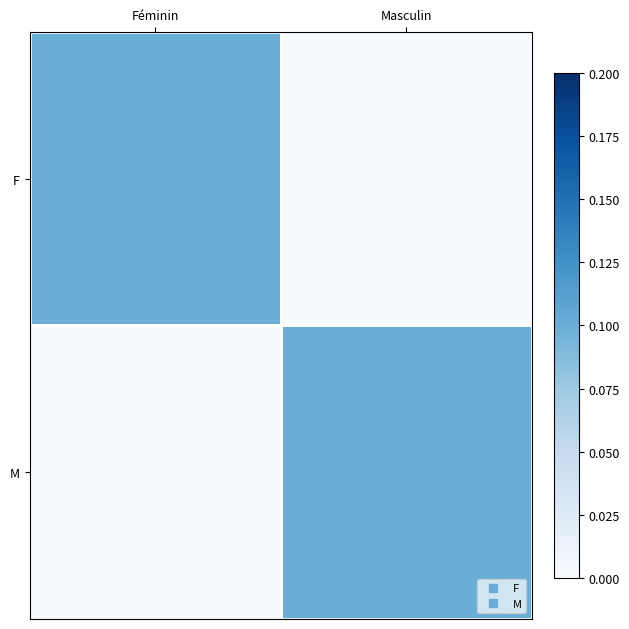

Rank the series by their maximum value, from lowest to highest.

F, M